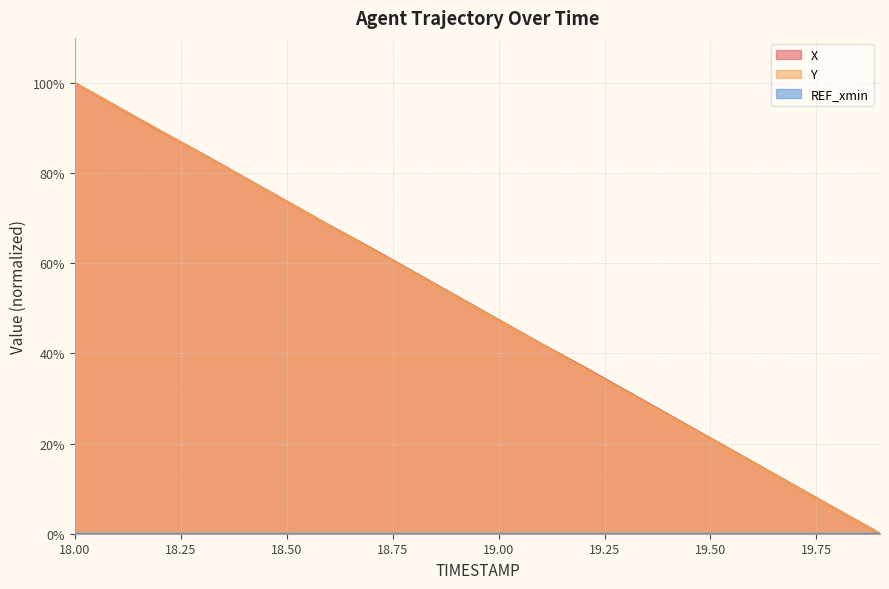

List the series in order of their peak value, lowest first.

X, Y